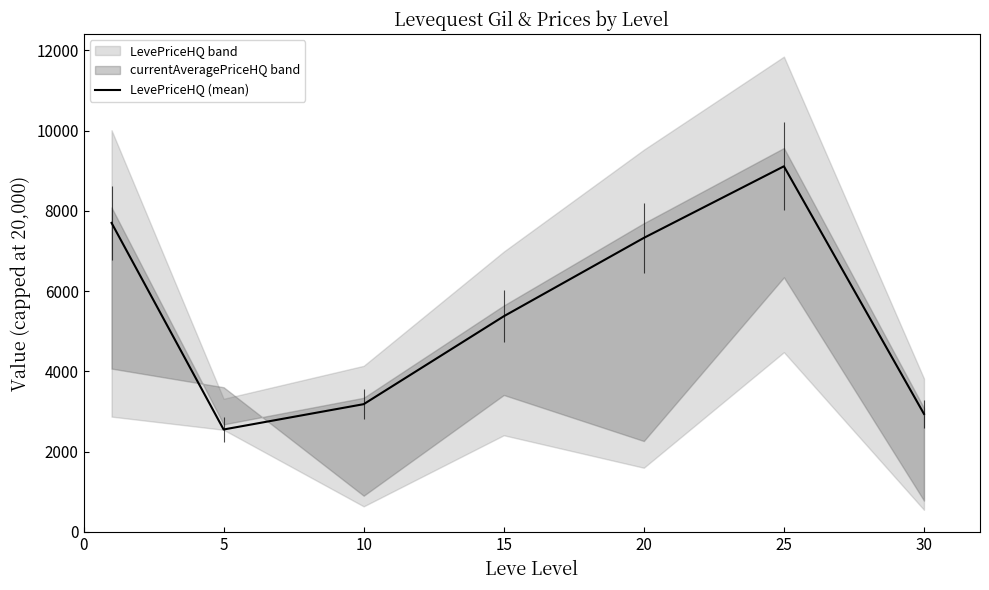

Reading left to right, transcribe all the data shown in this chart.

7698.1	2551.5	3182.5	5372.2	7325.0	9108.6	2939.5